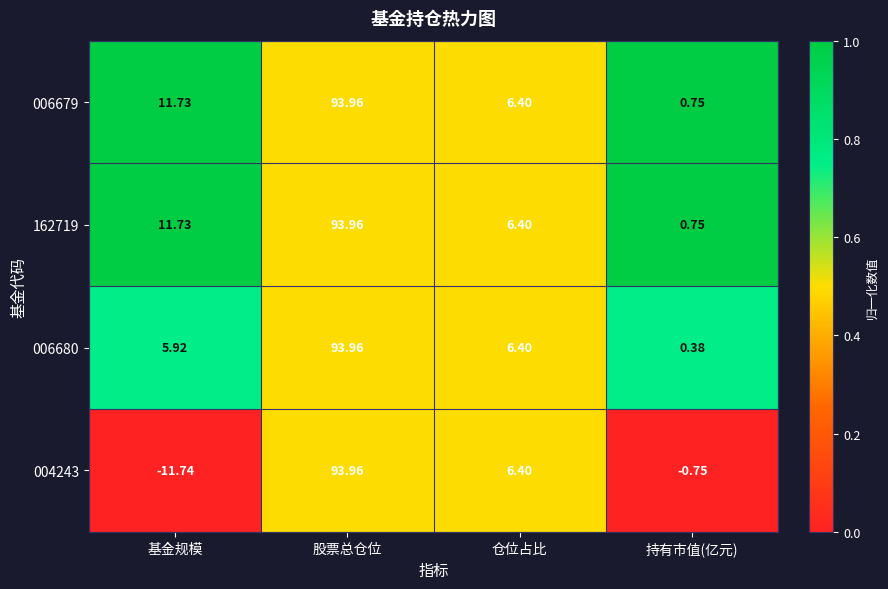

At which category is the sum across all series the highest?

股票总仓位